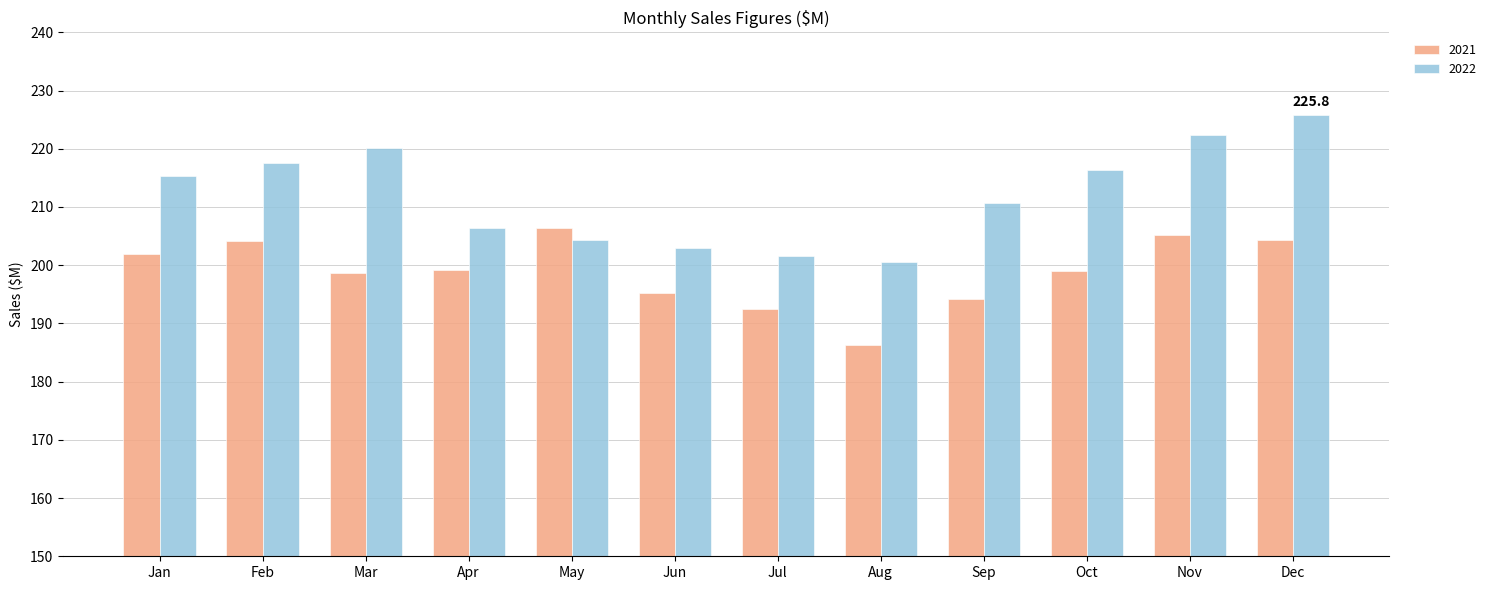

How many data points does each series have?

12